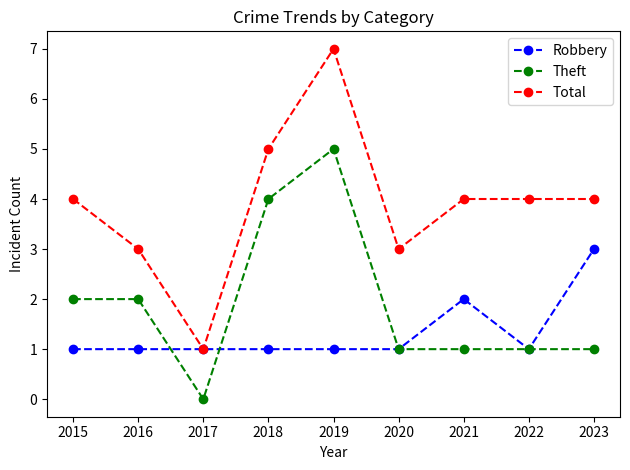

What is the difference between the highest and lowest values at 2020?

2